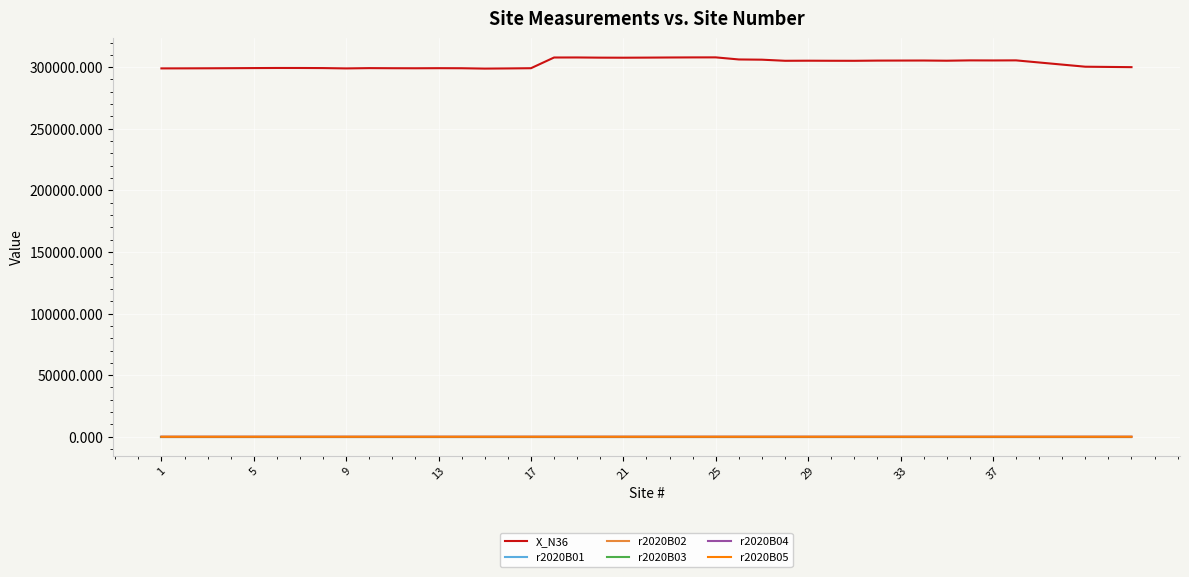

What is the greatest value displayed?

307937.3